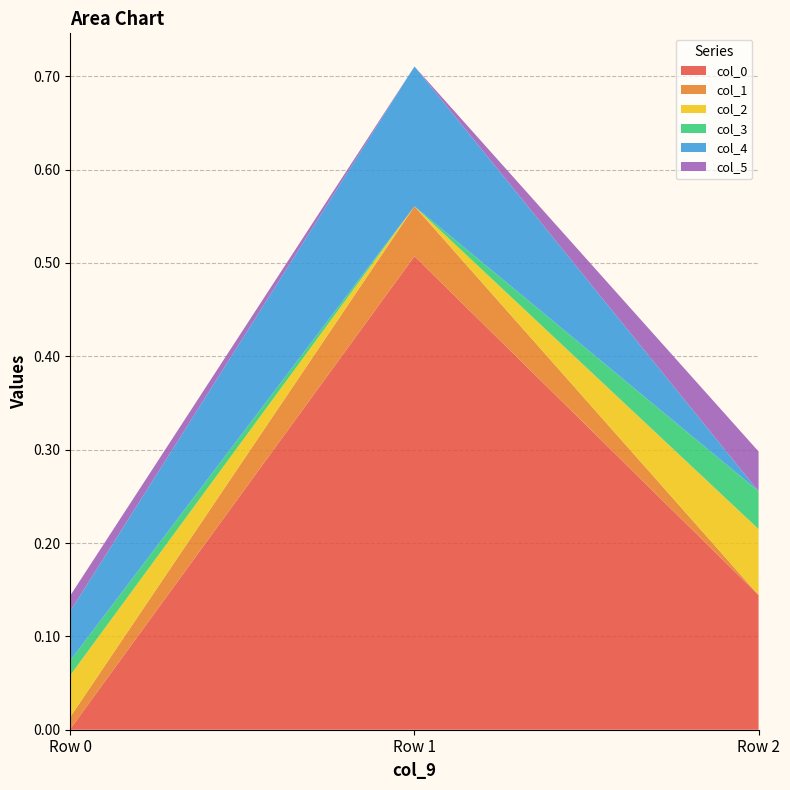

Reading left to right, transcribe all the data shown in this chart.

col_0: 0.0	0.5	0.1
col_1: 0.0	0.1	-0.0
col_2: 0.0	-0.0	0.1
col_3: 0.0	-0.0	0.0
col_4: 0.1	0.1	-0.0
col_5: 0.0	-0.0	0.0